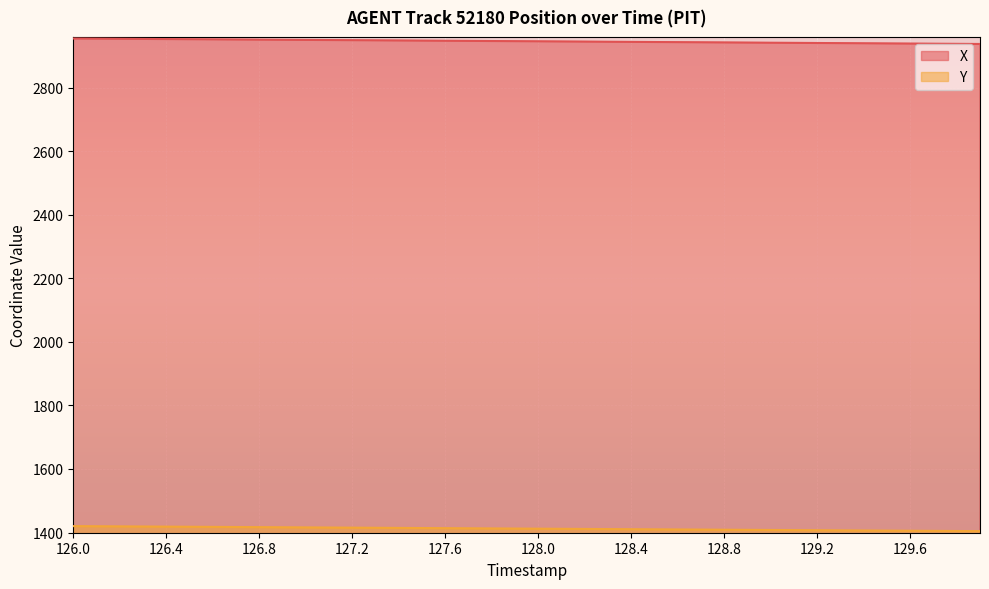

Rank the series at 128.6 from highest to lowest value.

X, Y